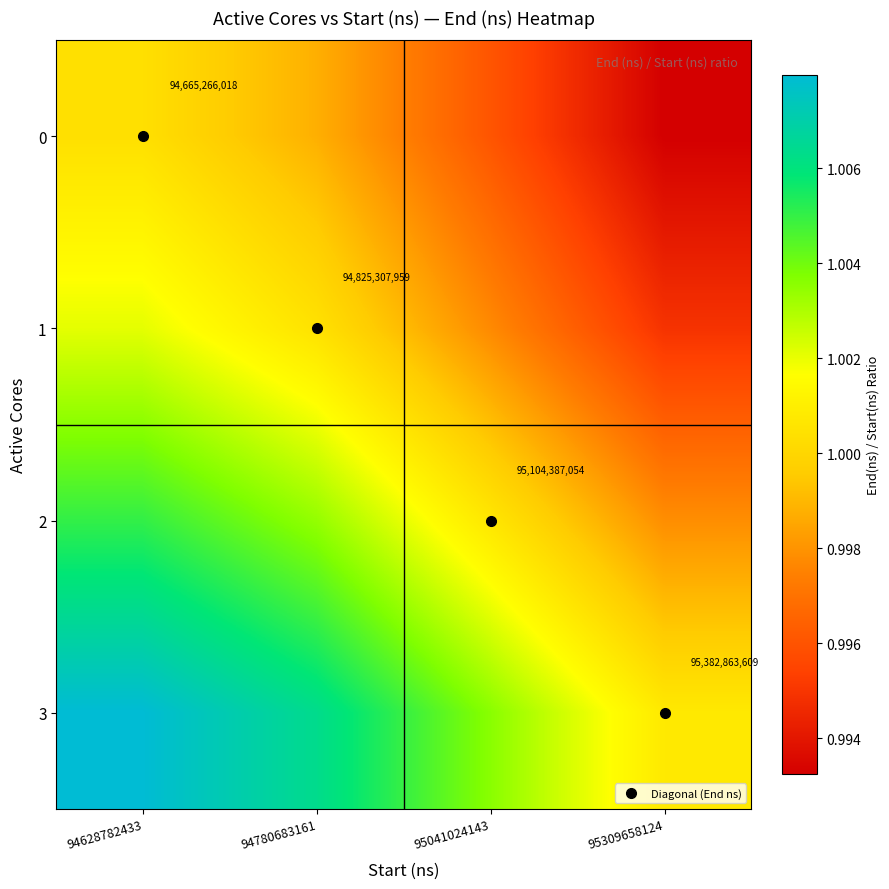

What is the average value of the 2 series?

1.0